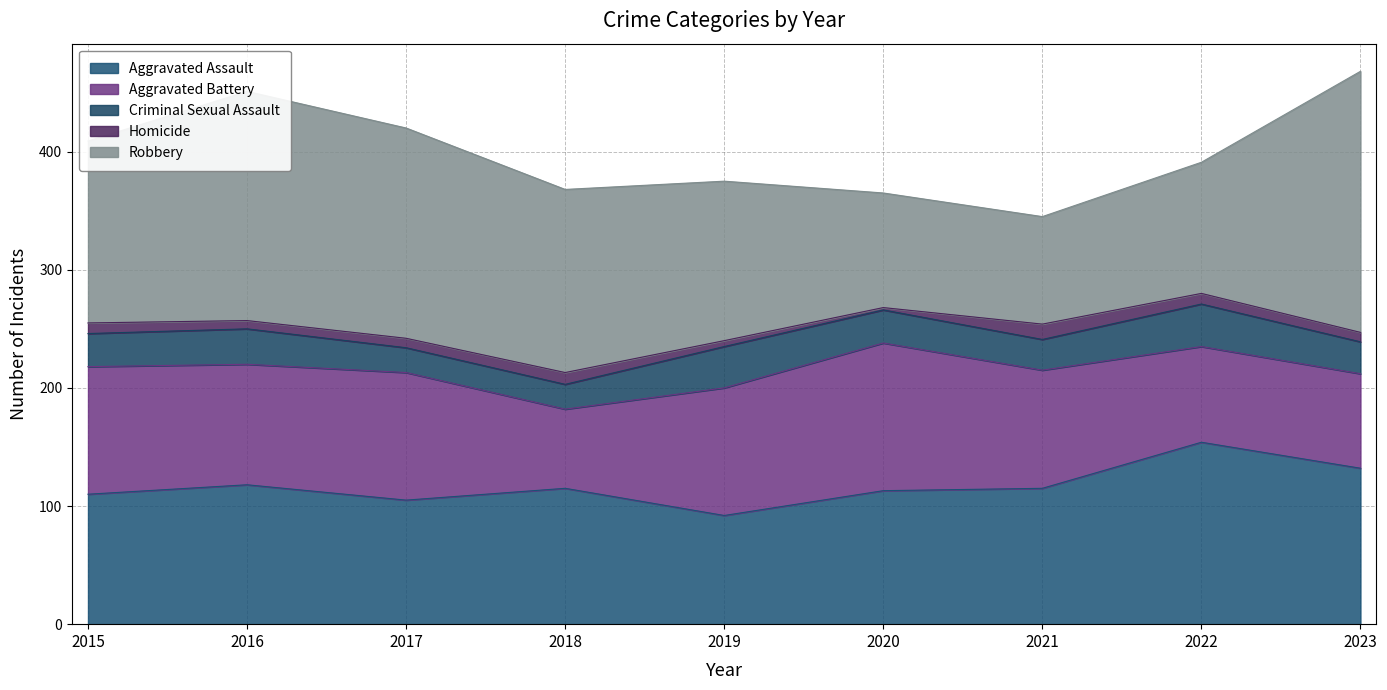

What is the difference between the Aggravated Battery values at 2018 and 2015?

41